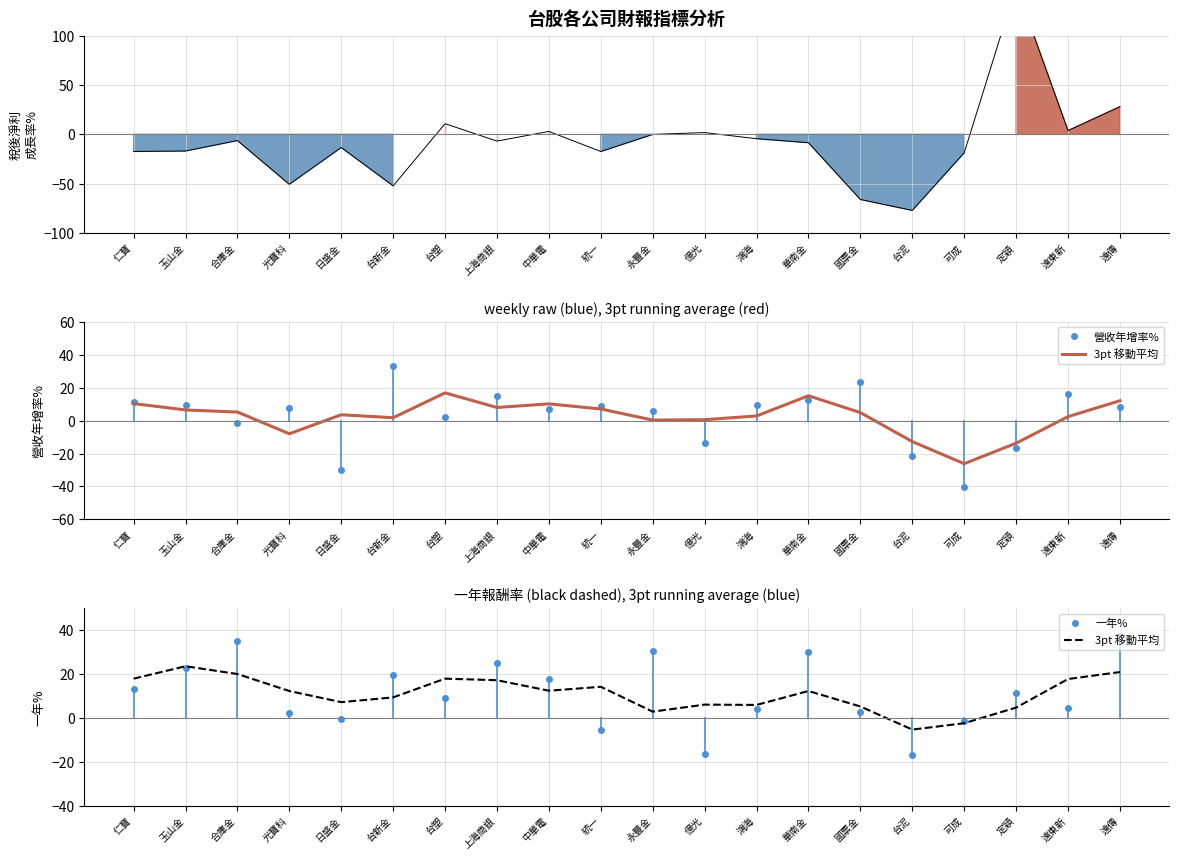

What is the label of the 16th point from the left?

台泥